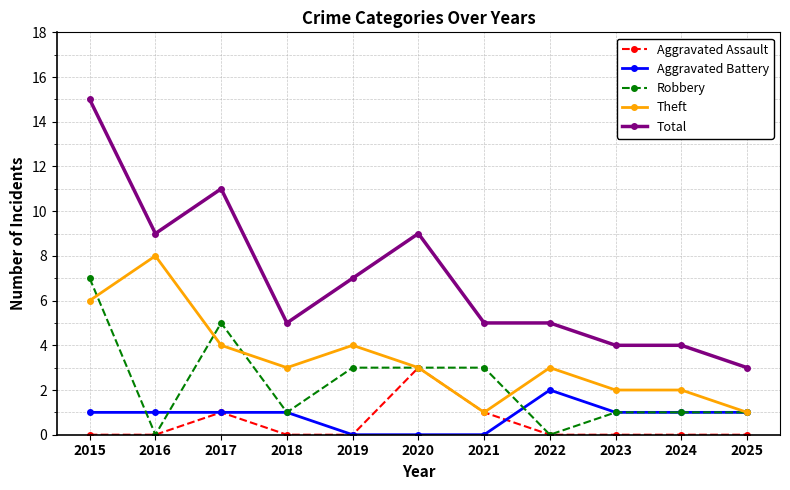

Which series has the widest spread of values?

Total